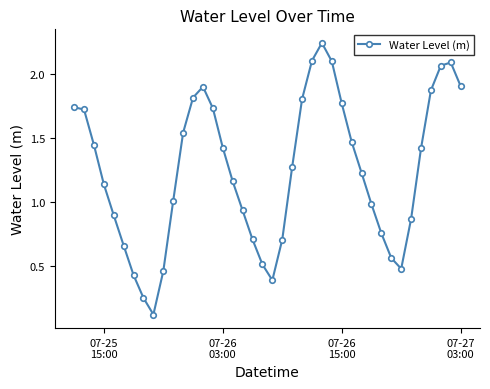

What is the value of the 31st point from the left?

1.0